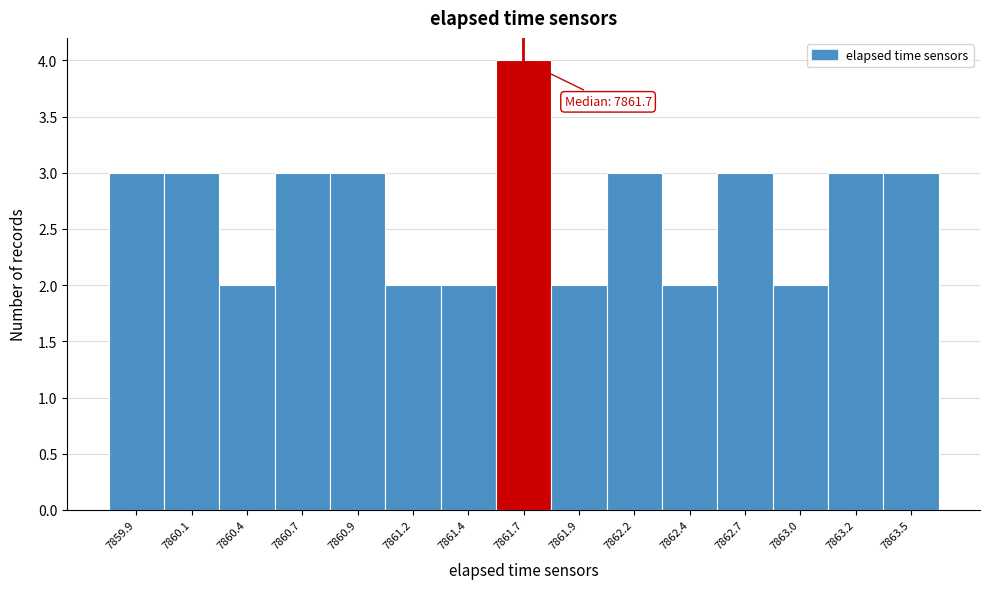

Reading left to right, transcribe all the data shown in this chart.

7859.9=3	7860.1=3	7860.4=2	7860.7=3	7860.9=3	7861.2=2	7861.4=2	7861.7=4	7861.9=2	7862.2=3	7862.4=2	7862.7=3	7863.0=2	7863.2=3	7863.5=3